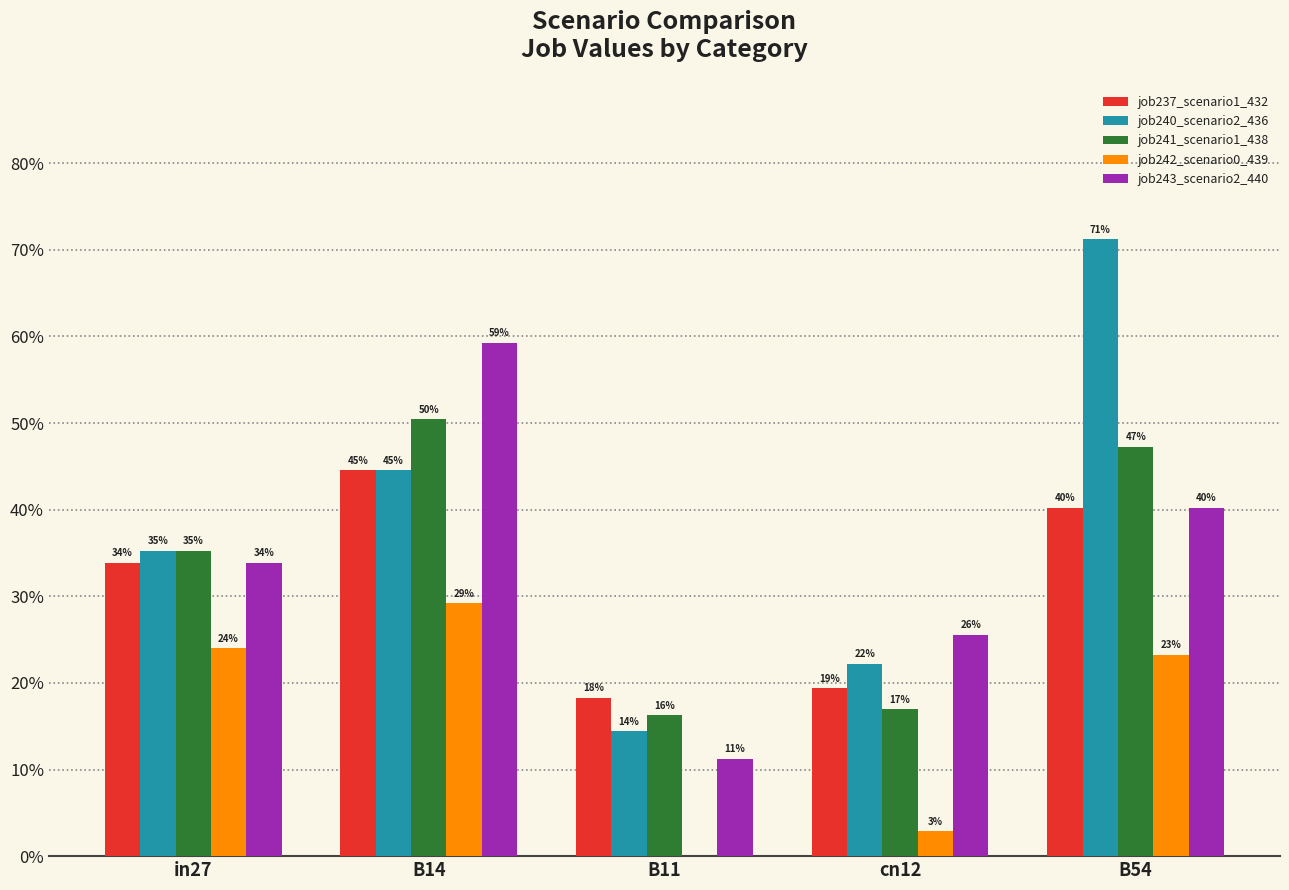

What is the difference between the job242_scenario0_439 values at B14 and B11?

0.3